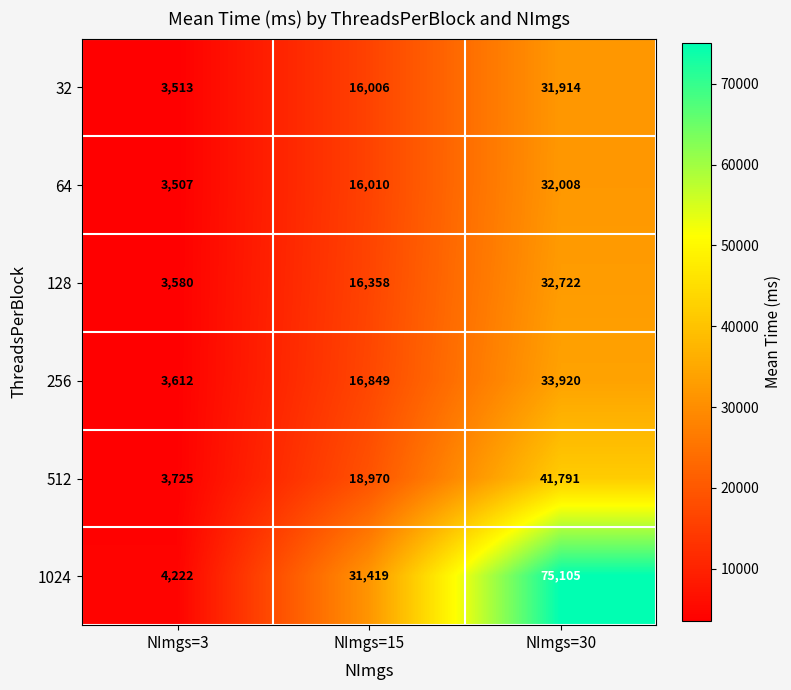

Reading left to right, list all the values displayed in this chart.

32: NImgs=3=3513	NImgs=15=16006	NImgs=30=31914
64: NImgs=3=3507	NImgs=15=16010	NImgs=30=32008
128: NImgs=3=3580	NImgs=15=16358	NImgs=30=32722
256: NImgs=3=3612	NImgs=15=16849	NImgs=30=33920
512: NImgs=3=3725	NImgs=15=18970	NImgs=30=41791
1024: NImgs=3=4222	NImgs=15=31419	NImgs=30=75105